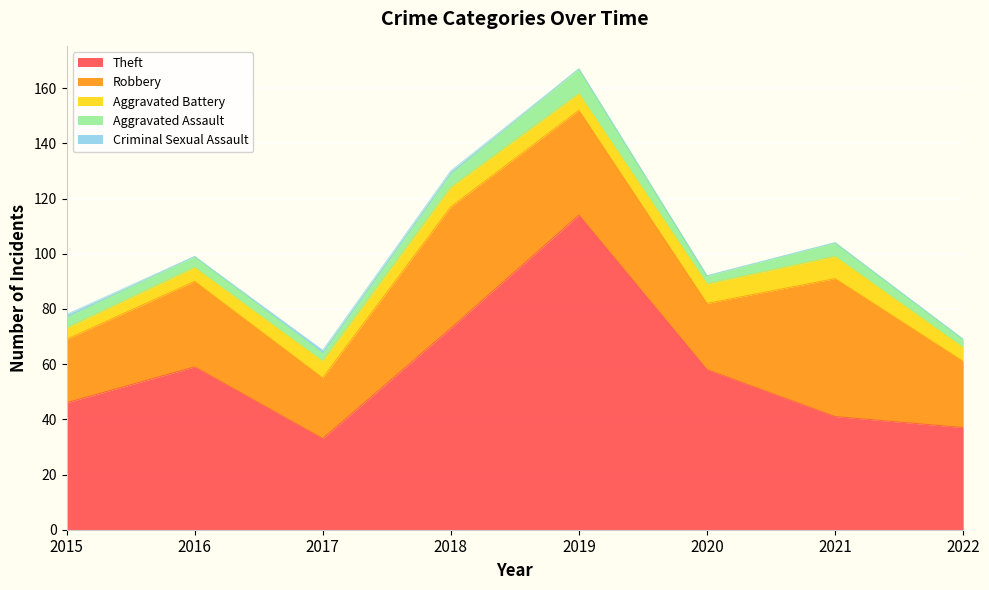

At 2022, list the series in order from largest to smallest.

Theft, Robbery, Aggravated Battery, Aggravated Assault, Criminal Sexual Assault